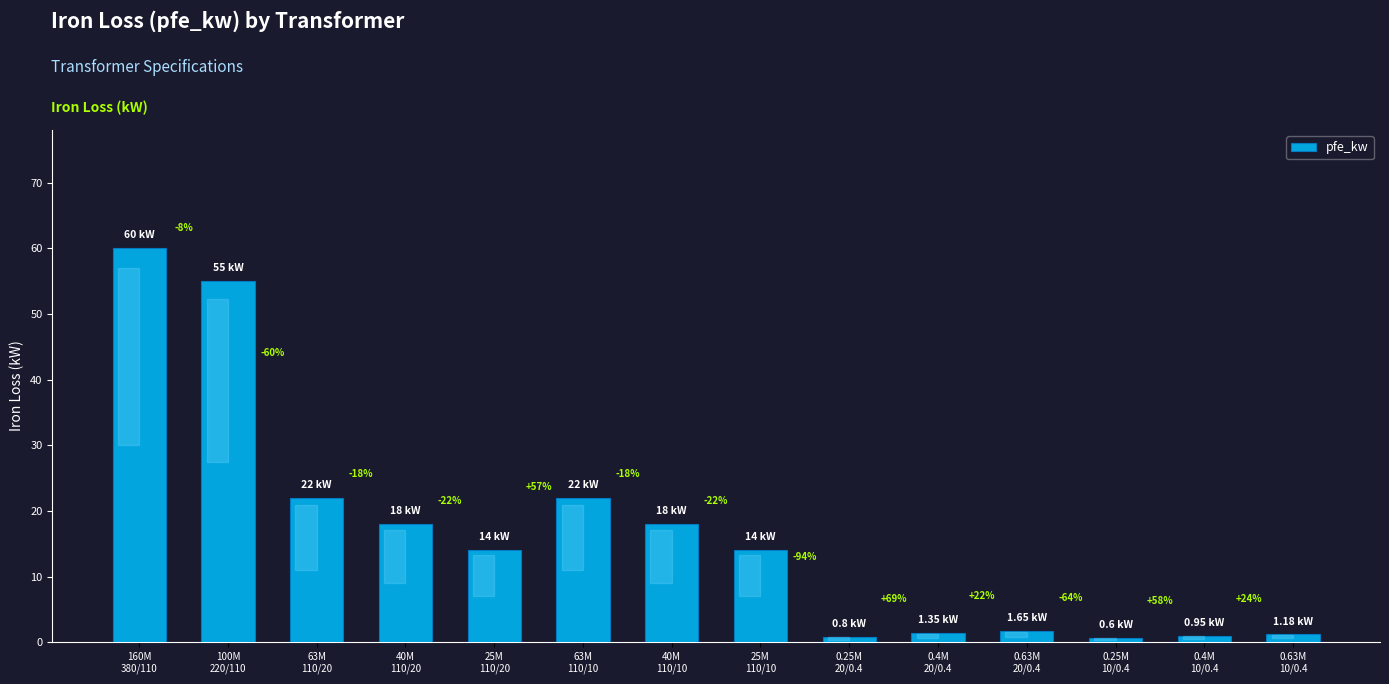

Are the bars grouped side by side (vs. stacked)?

No